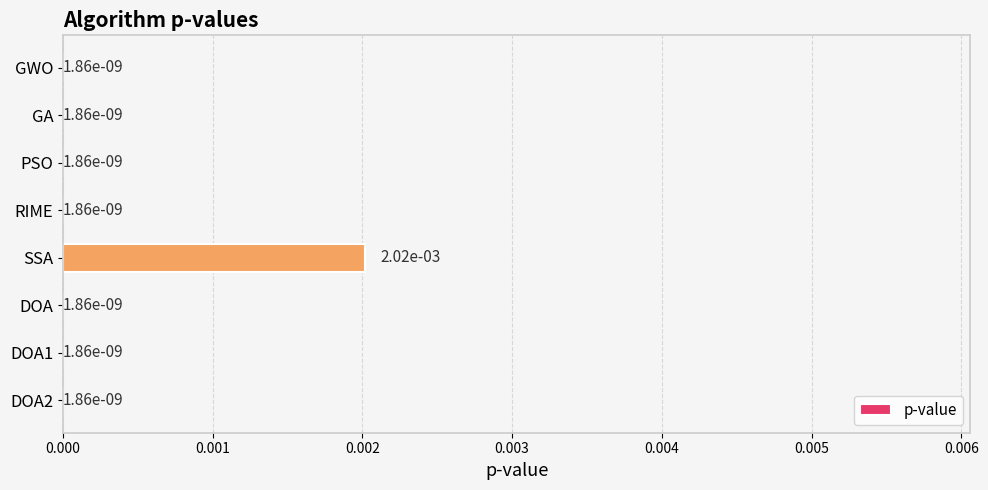

How many series are shown in this chart?

1